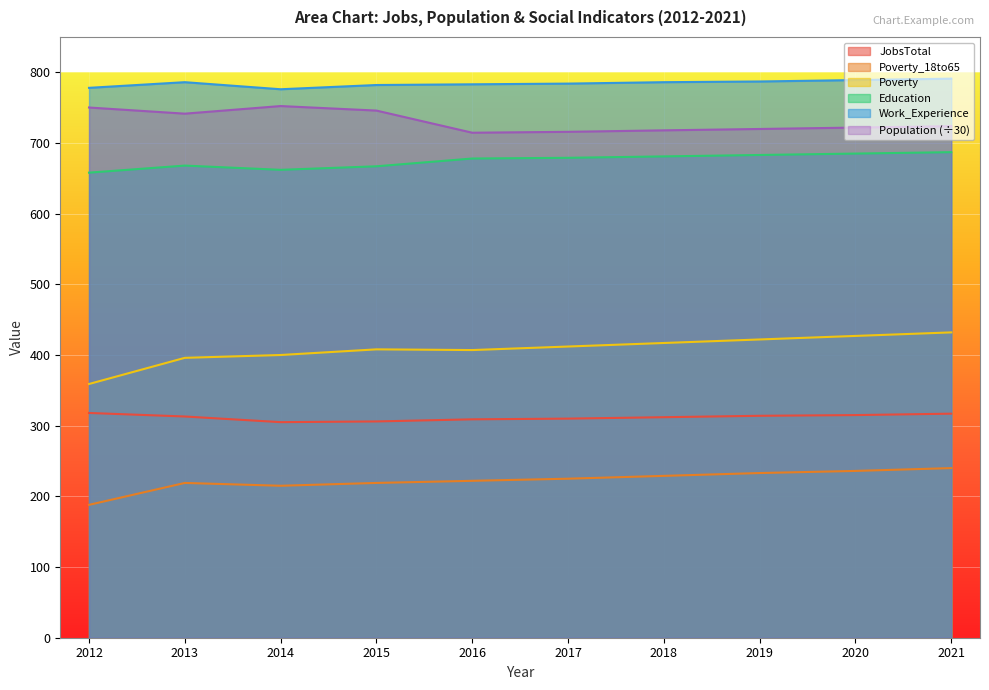

Reading left to right, what are all the values shown in this chart?

JobsTotal: 2012=318.0	2013=313.0	2014=305.0	2015=306.0	2016=309.0	2017=310.0	2018=312.0	2019=314.0	2020=315.0	2021=317.0
Poverty_18to65: 2012=188.0	2013=219.0	2014=215.0	2015=219.0	2016=222.0	2017=225.0	2018=229.0	2019=233.0	2020=236.0	2021=240.0
Poverty: 2012=359.0	2013=396.0	2014=400.0	2015=408.0	2016=407.0	2017=412.0	2018=417.0	2019=422.0	2020=427.0	2021=432.0
Education: 2012=658.0	2013=668.0	2014=662.0	2015=667.0	2016=678.0	2017=679.0	2018=681.0	2019=683.0	2020=685.0	2021=687.0
Work_Experience: 2012=778.0	2013=786.0	2014=776.0	2015=782.0	2016=783.0	2017=784.0	2018=786.0	2019=787.0	2020=789.0	2021=791.0
Population: 2012=750.2	2013=741.5	2014=752.2	2015=745.8	2016=714.5	2017=715.8	2018=717.9	2019=719.8	2020=721.8	2021=723.8